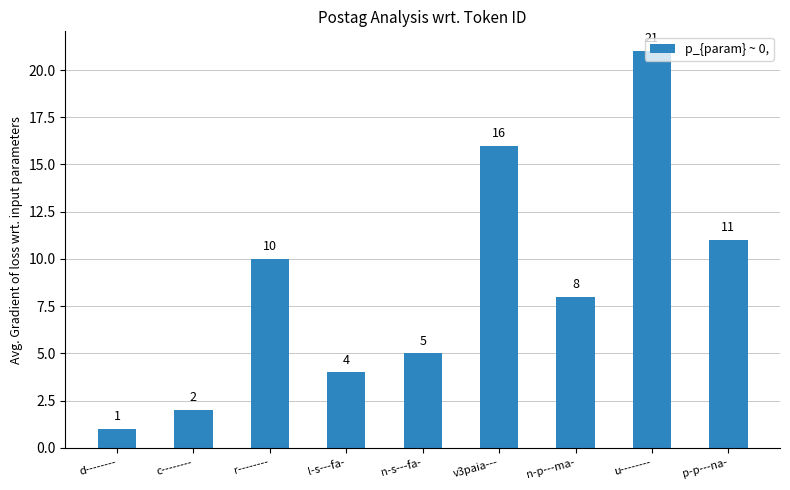

Reading left to right, list all the values displayed in this chart.

d--------=1	c--------=2	r--------=10	l-s---fa-=4	n-s---fa-=5	v3paia---=16	n-p---ma-=8	u--------=21	p-p---na-=11